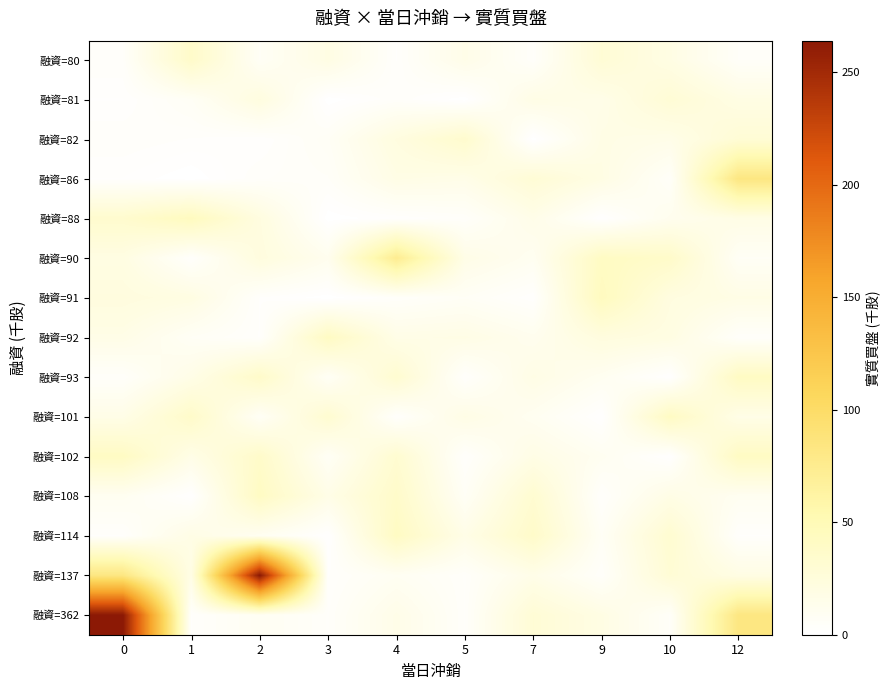

At 12, list the series in order from largest to smallest.

融資=86, 融資=362, 融資=93, 融資=102, 融資=82, 融資=81, 融資=137, 融資=88, 融資=91, 融資=101, 融資=108, 融資=90, 融資=80, 融資=92, 融資=114